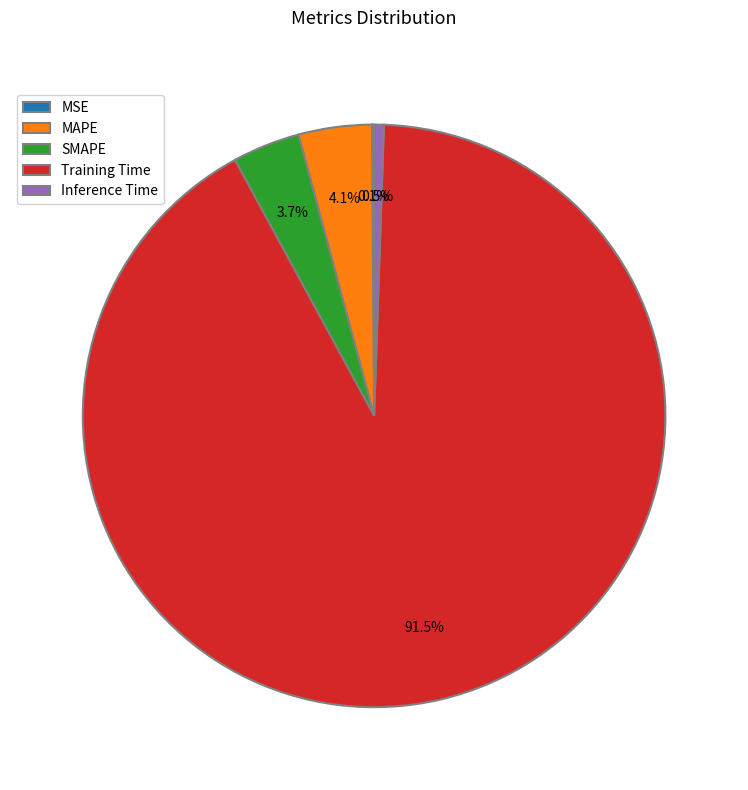

What percentage do SMAPE and Training Time together represent?

95.3%